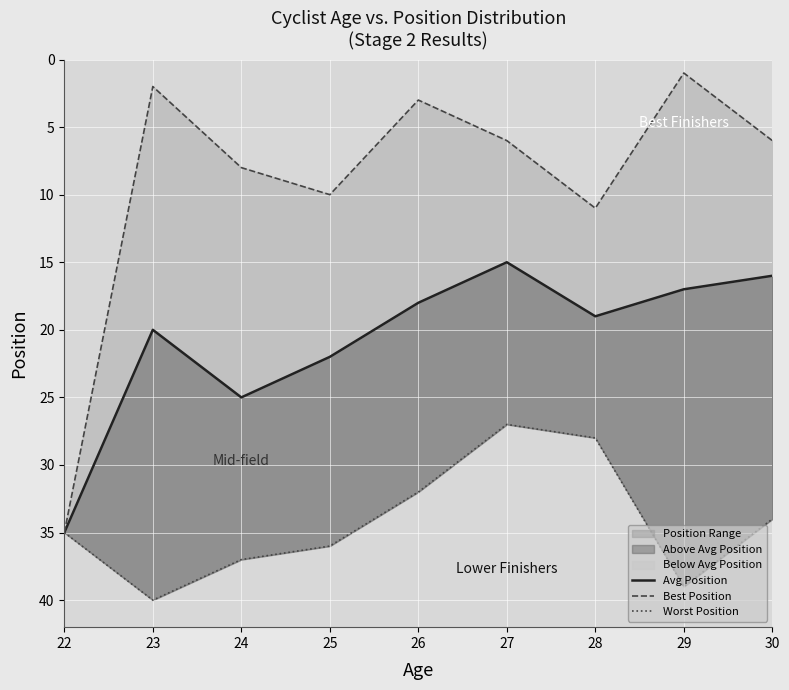

True or false: Avg Position and Best Position intersect in this chart.

False